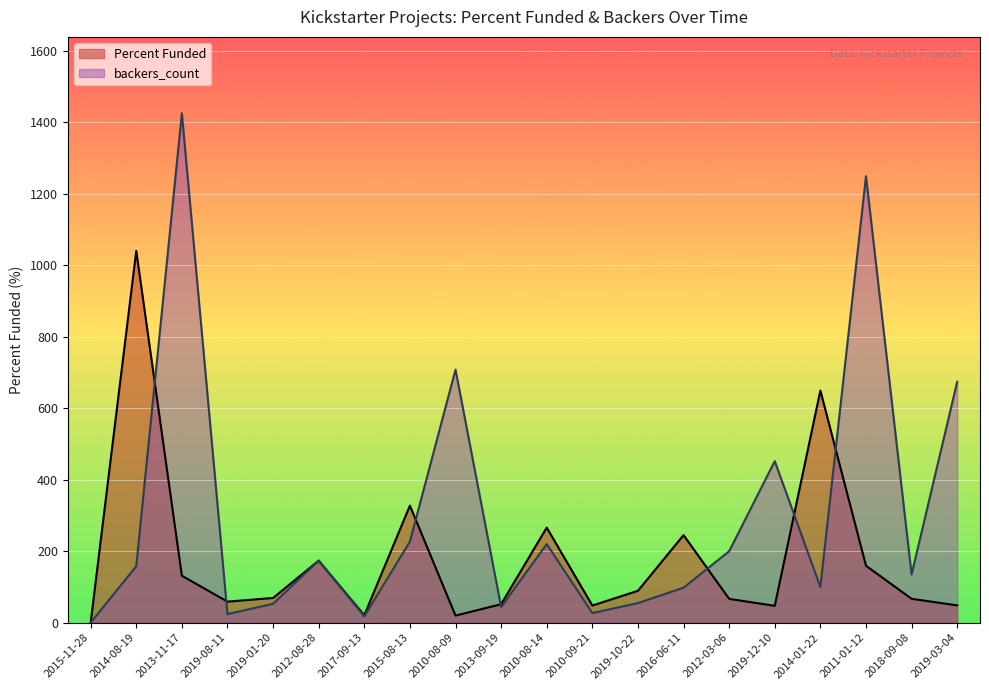

At which category does Percent Funded reach its first local valley?

2019-08-11